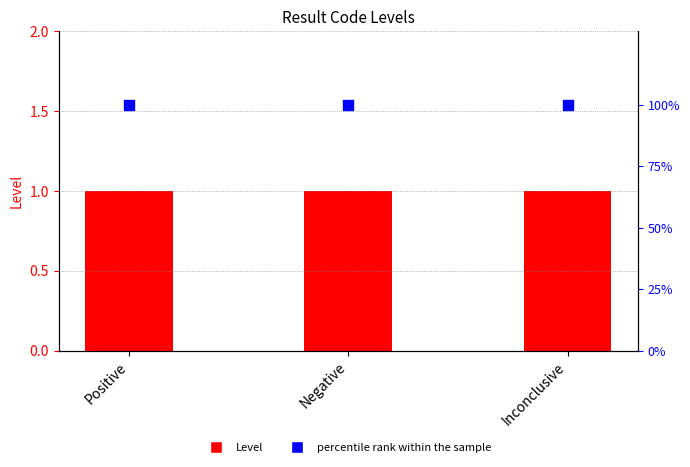

Which series reaches the minimum Y coordinate?

Level